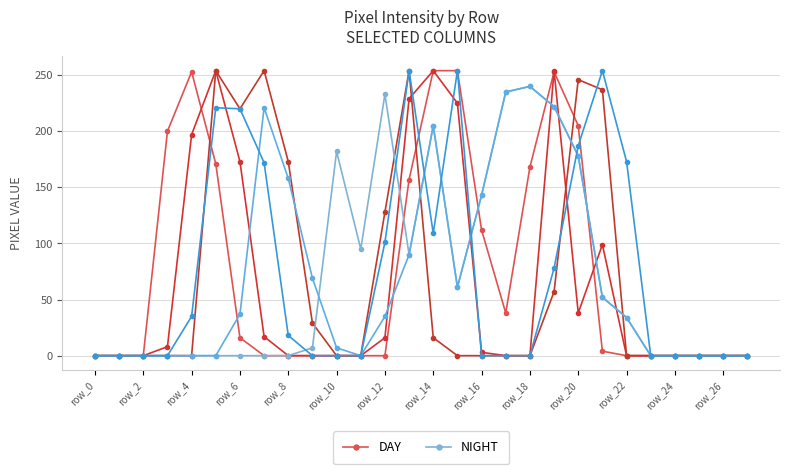

What are all the series names shown in the legend?

DAY, NIGHT